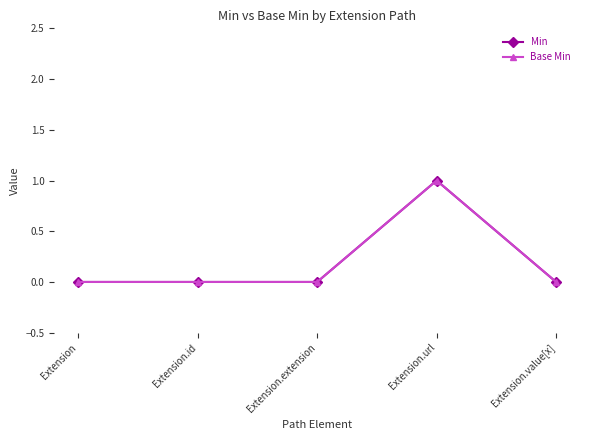

True or false: Min and Base Min intersect in this chart.

False